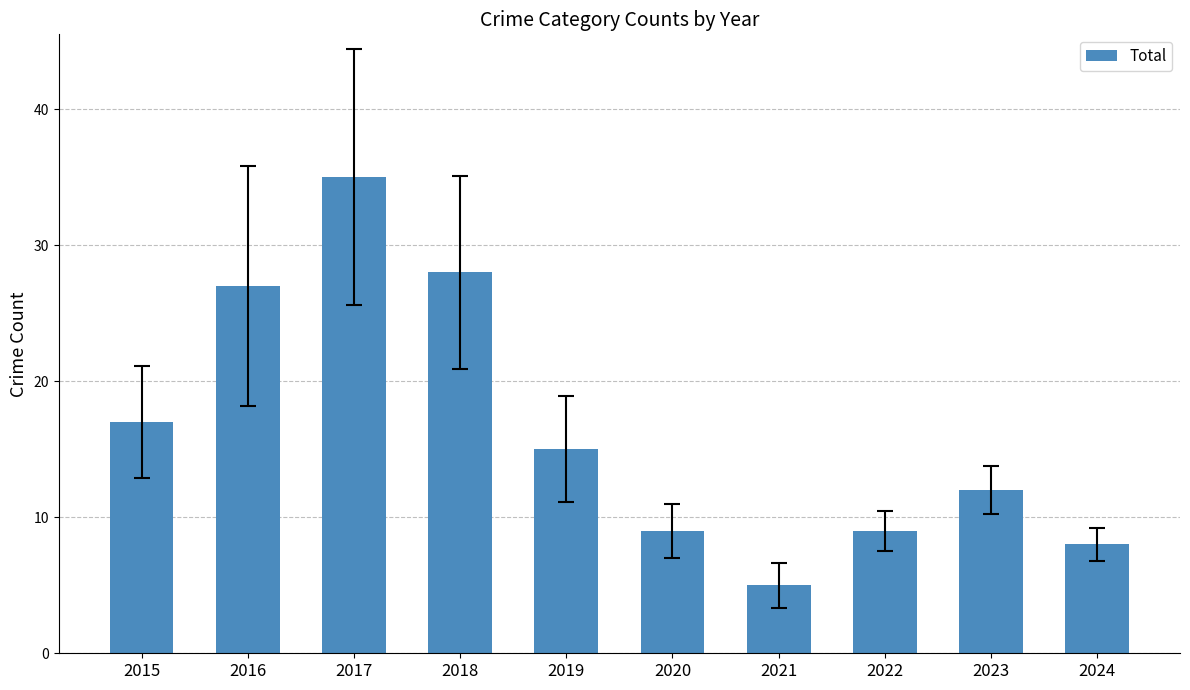

Are the bars grouped side by side (vs. stacked)?

No